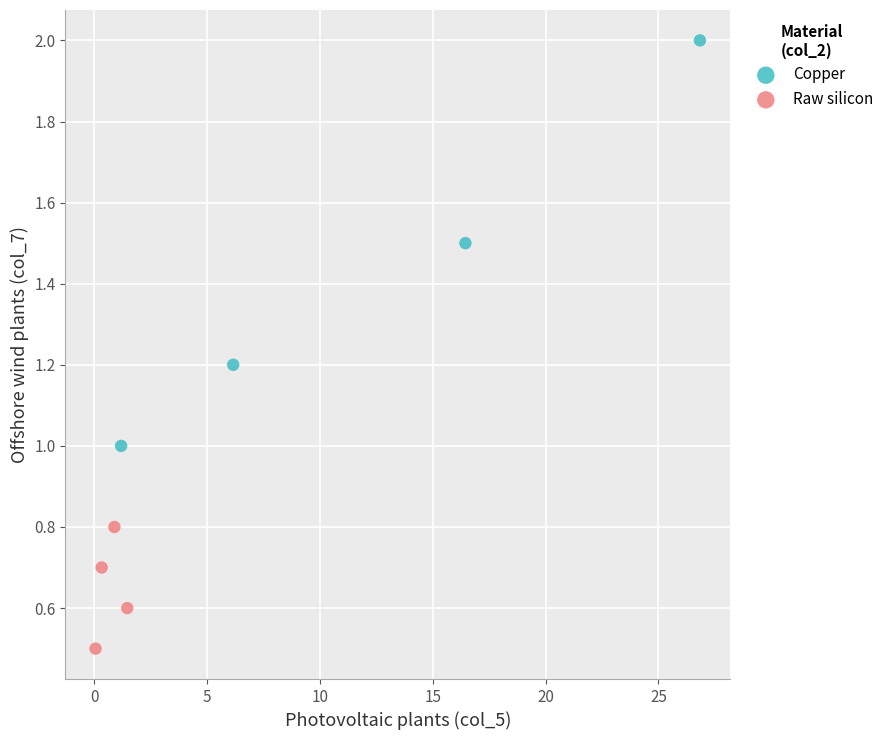

Which series reaches the minimum Y coordinate?

Raw silicon